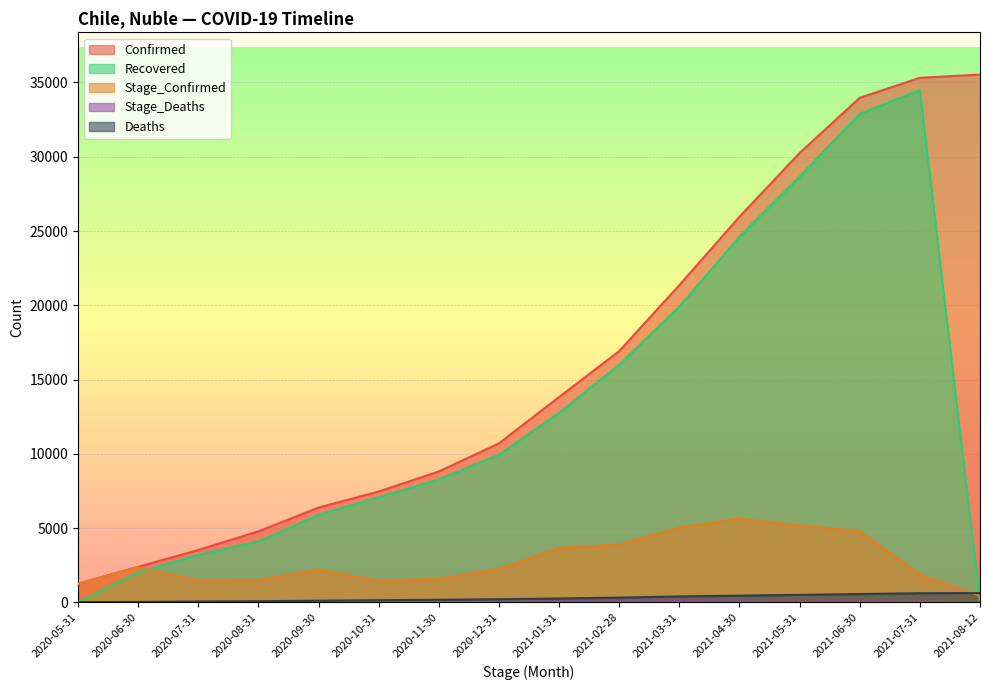

At which category does Stage_Deaths reach its first local valley?

2020-06-30